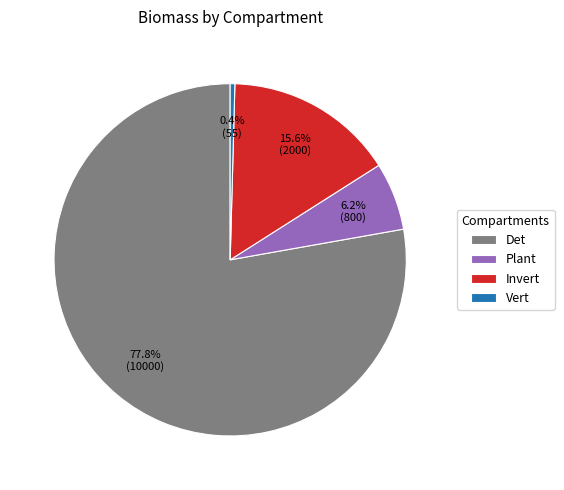

Which slice is the smallest?

Vert